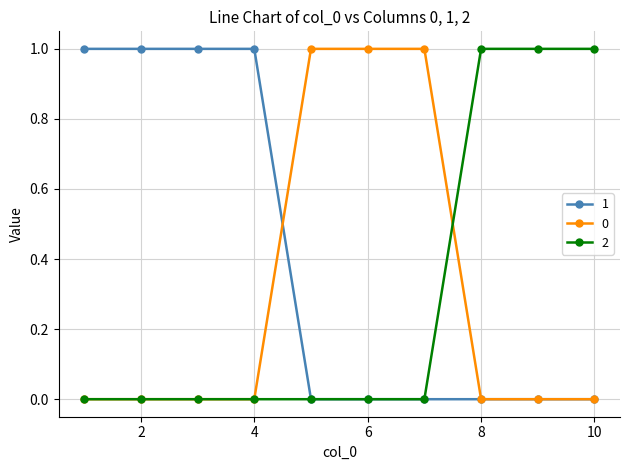

Reading right to left, what are all the values shown in this chart?

1: 0	0	0	0	0	0	1	1	1	1
0: 0	0	0	1	1	1	0	0	0	0
2: 1	1	1	0	0	0	0	0	0	0